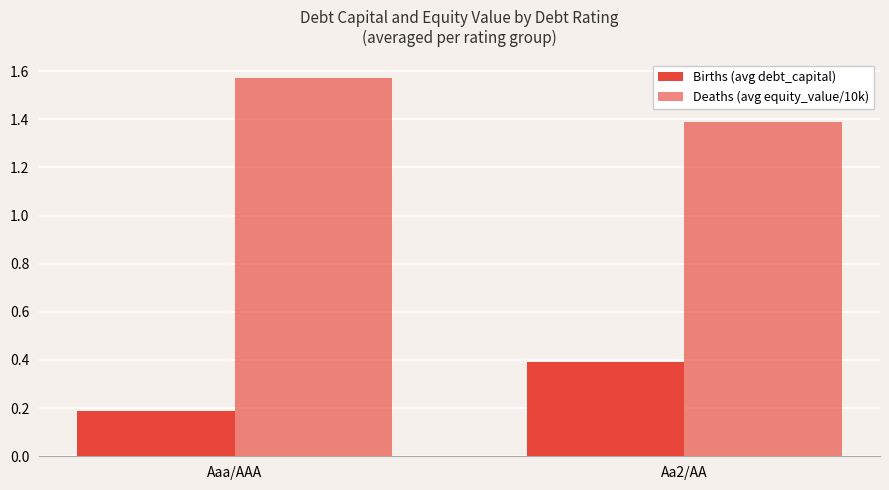

How many bars are there in total?

4